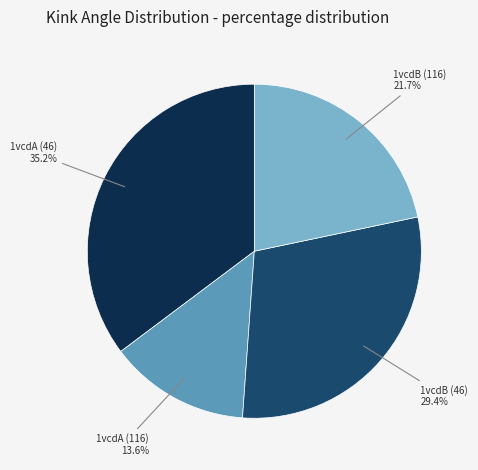

Which slice is the largest?

1vcdA (46)